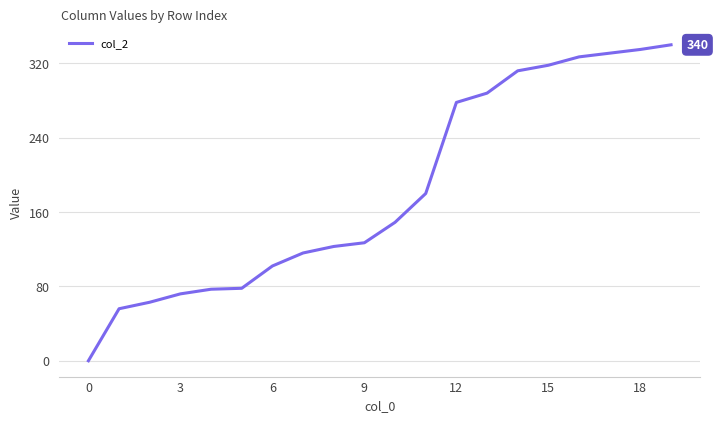

What is the maximum value shown in the chart?

340